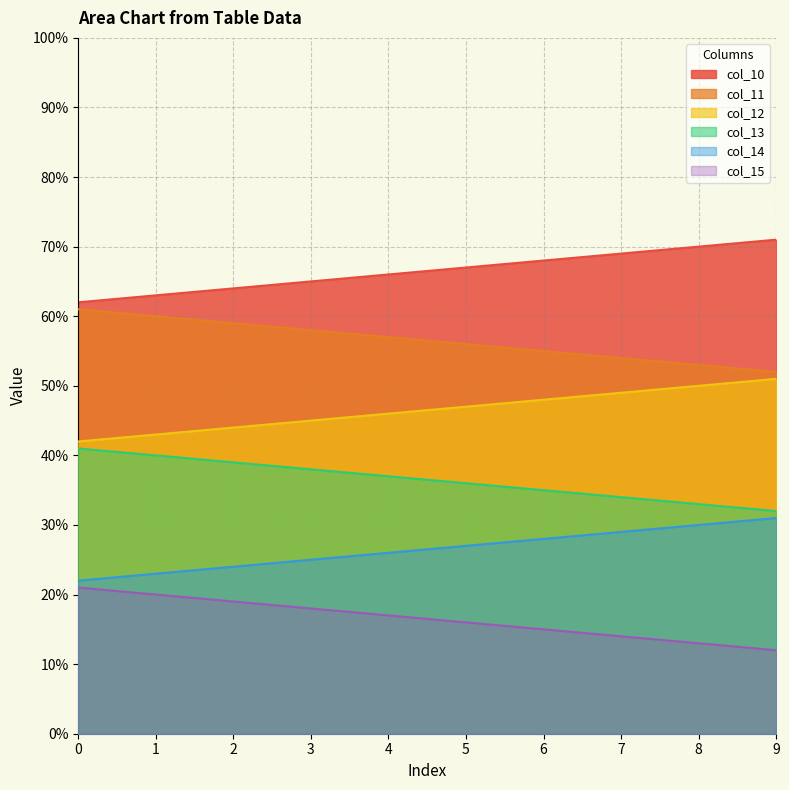

Rank the series at 8 from lowest to highest value.

col_15, col_14, col_13, col_12, col_11, col_10